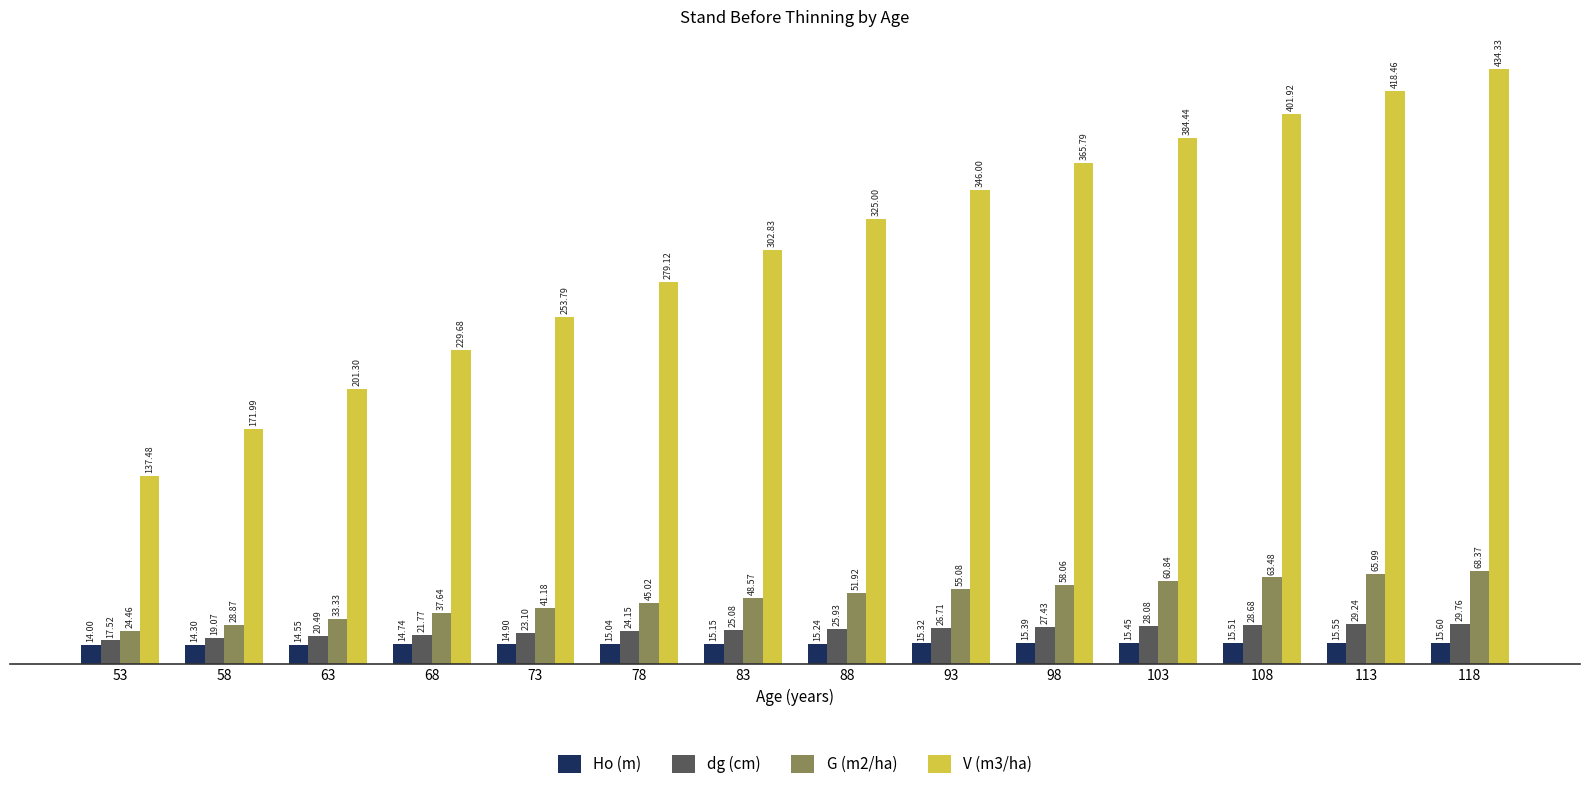

At which category does the chart reach its minimum across all series?

53